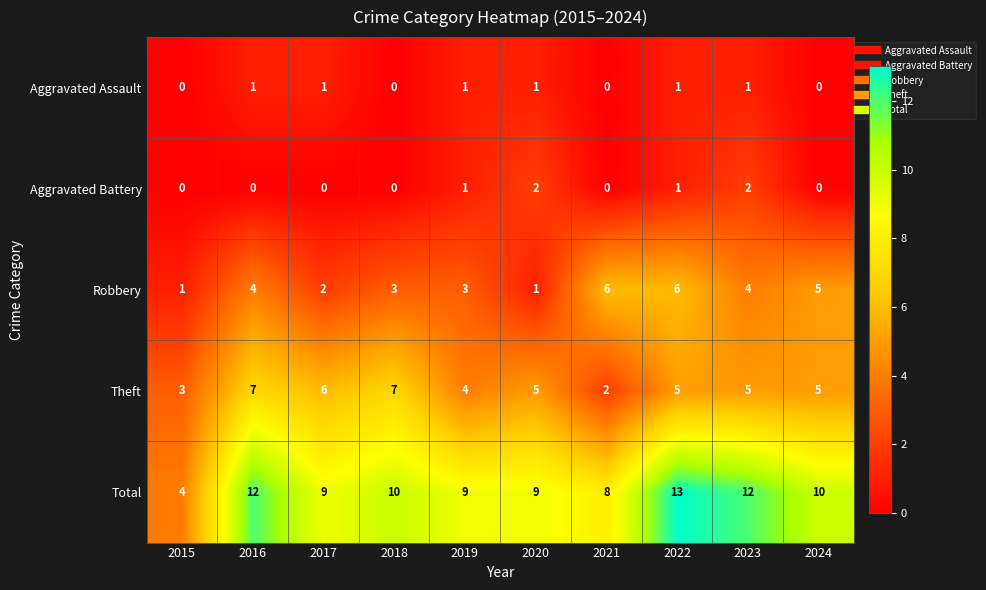

What is the approximate value of Total at 2021?

8